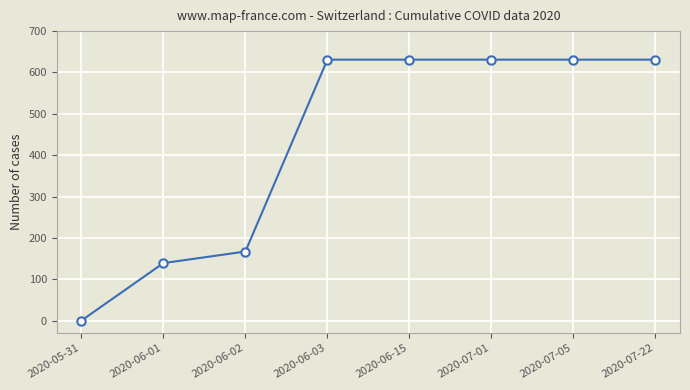

What is the change in value from 2020-06-01 to 2020-06-03?

+492